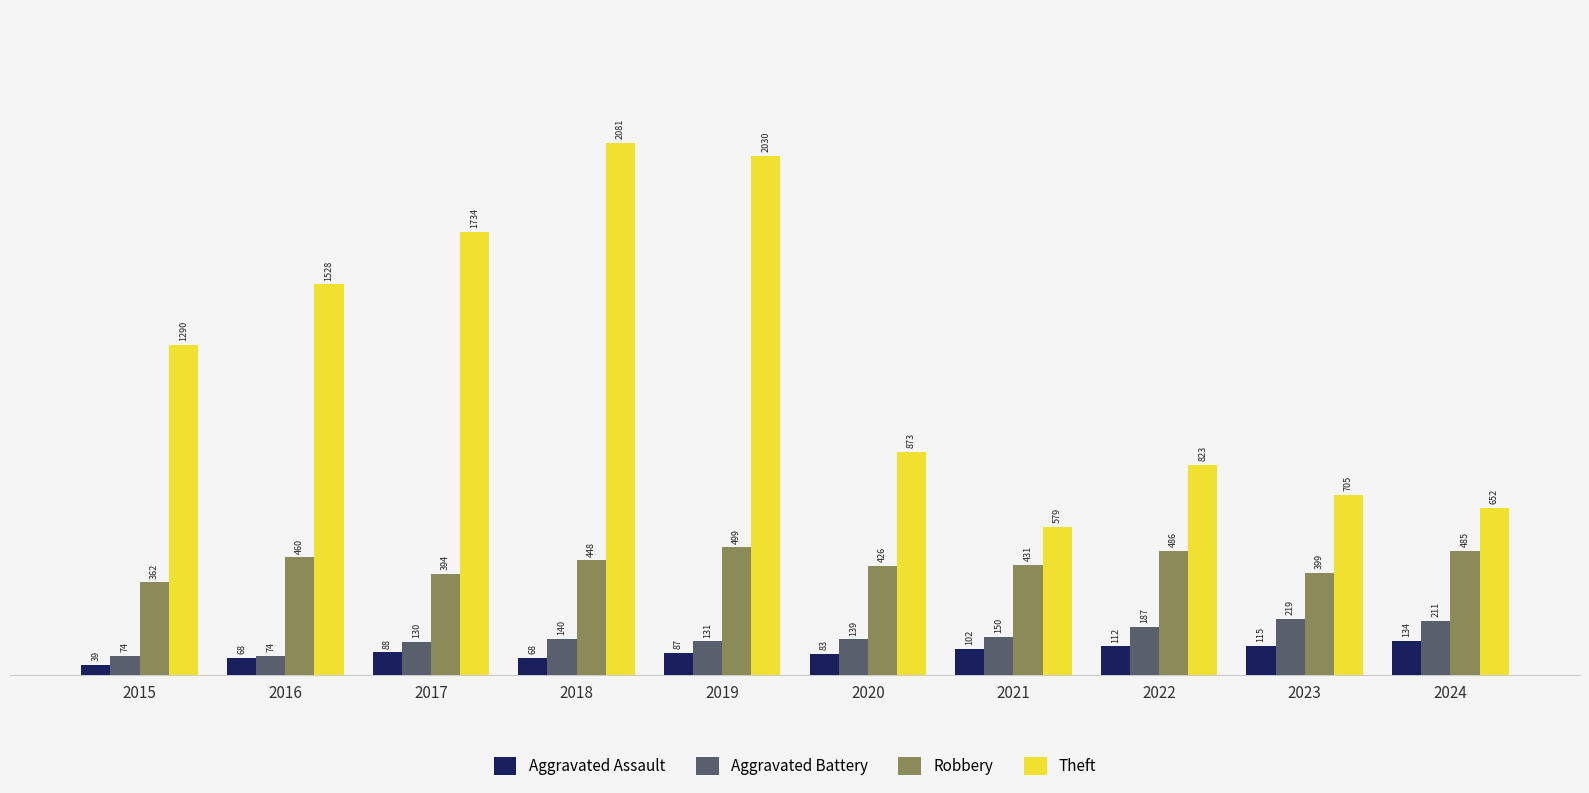

The Aggravated Assault series shows 68 at 2018. True or false?

True